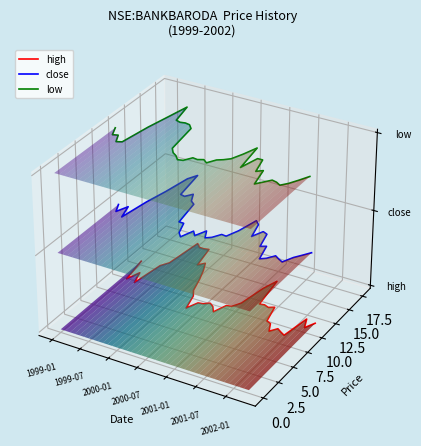

How many interior local valleys does the close series have?

11